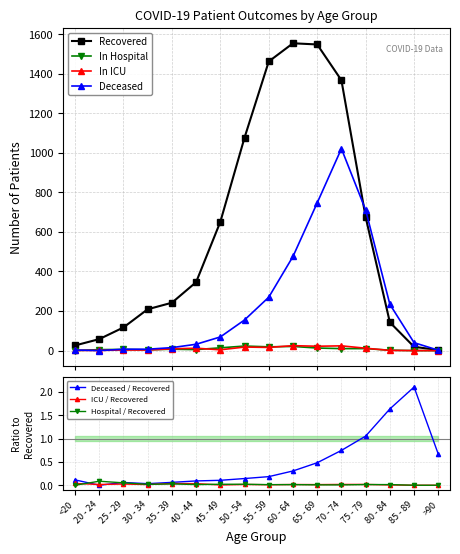

True or false: In ICU has more than 1 interior local peaks.

True